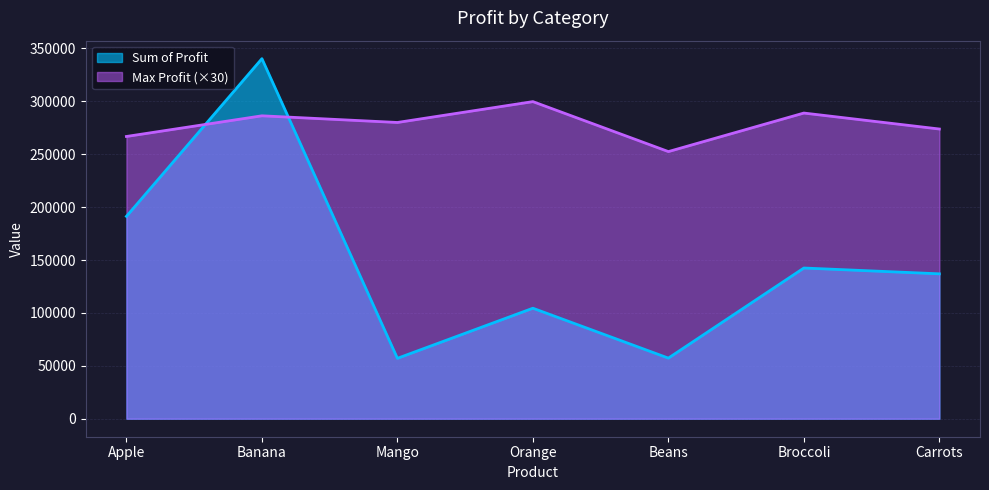

True or false: Max Profit has a value of 79117 at Banana.

False